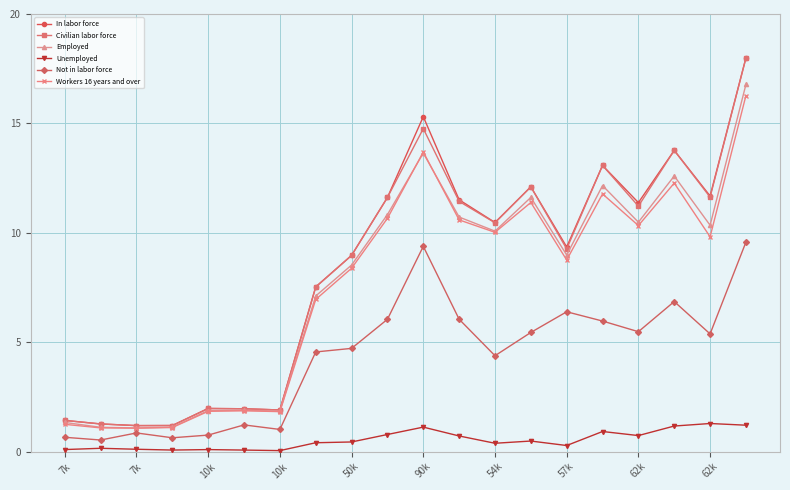

Which series has the widest spread of values?

In labor force